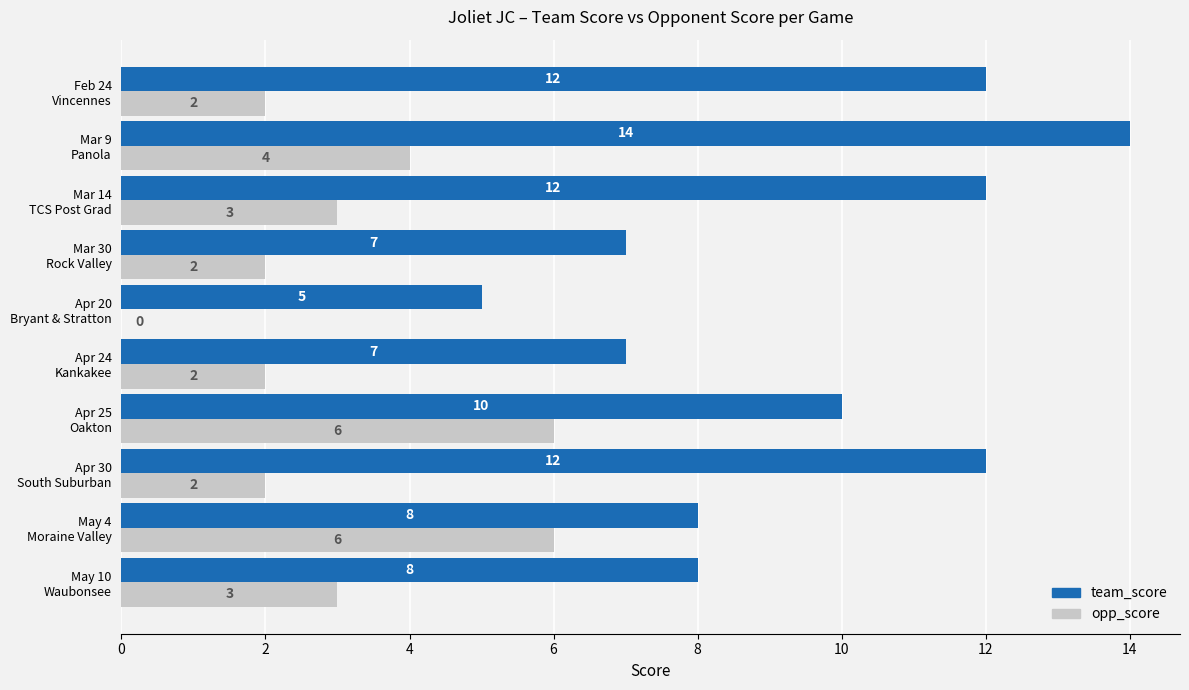

What is the sum of all team_score values?

95